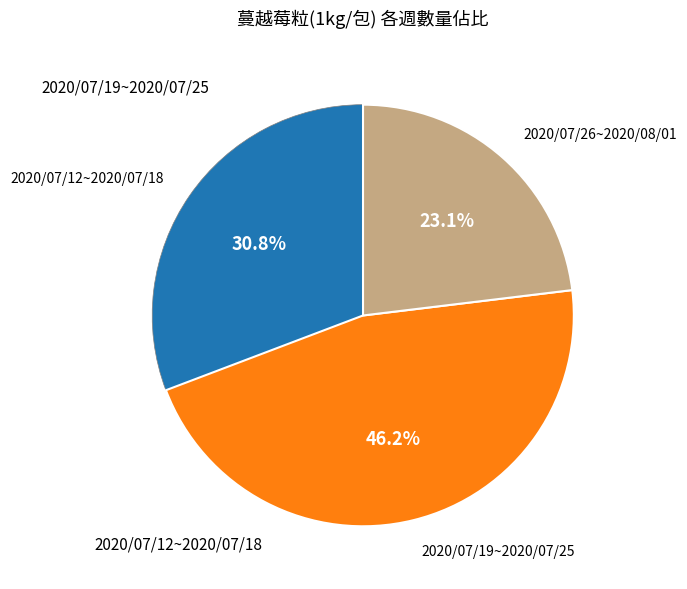

Is there a majority slice in this chart?

No